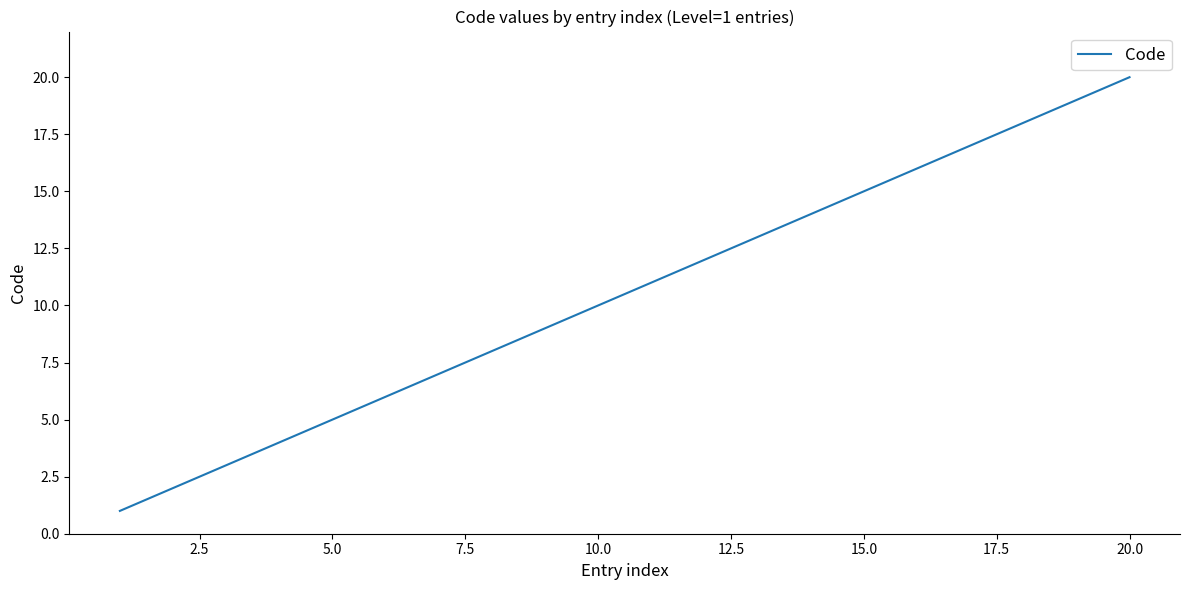

What is the difference between the maximum and minimum values?

19